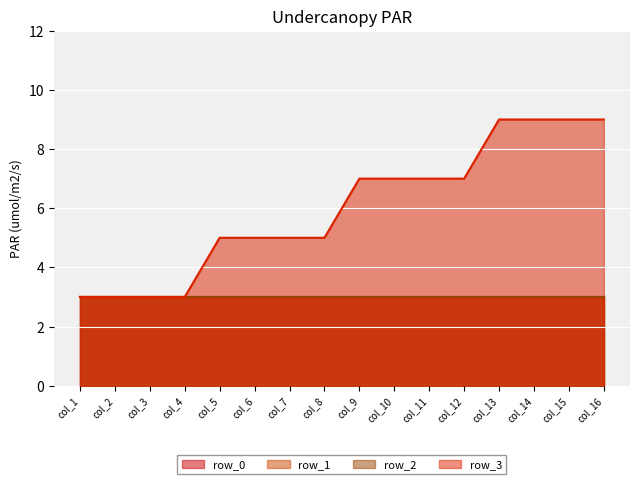

At which category is the sum across all series the highest?

col_13